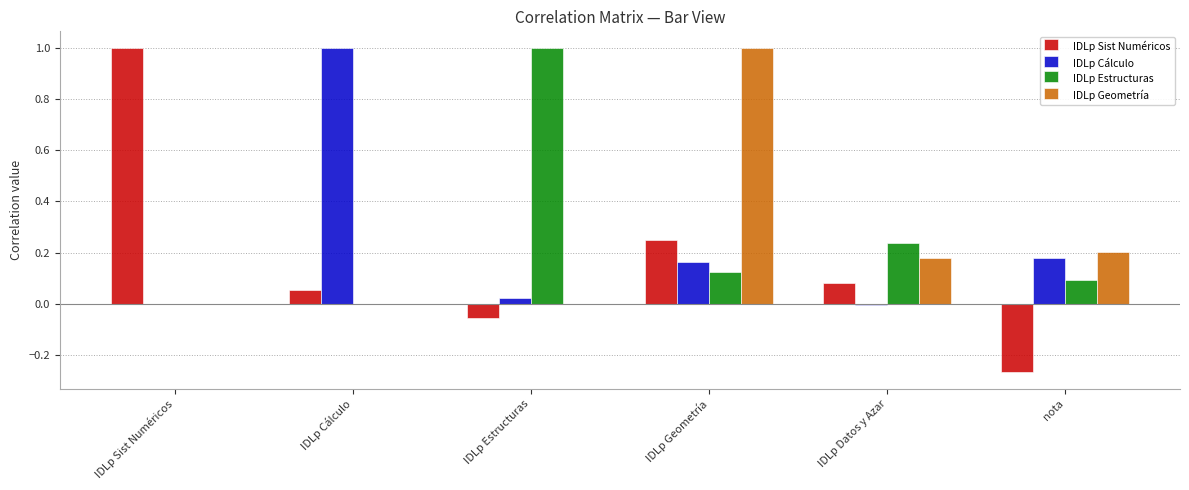

The value of IDLp Estructuras at IDLp Sist Numéricos is 0.4. True or false?

False